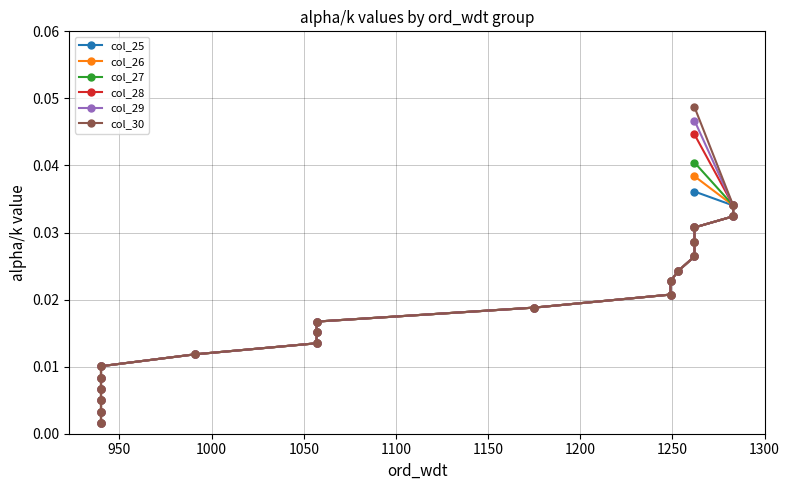

List the series in order of their peak value, lowest first.

col_25, col_26, col_27, col_28, col_29, col_30